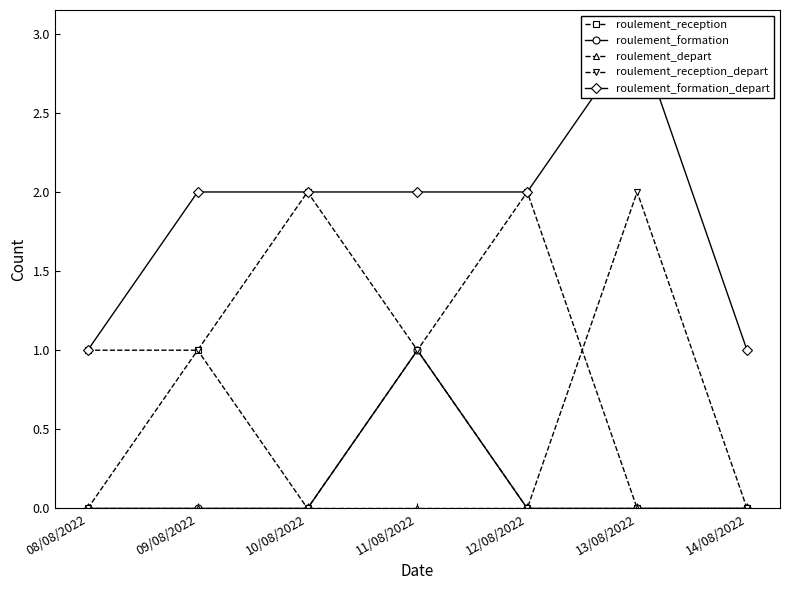

What is the spread (max minus min) of values at 09/08/2022?

2